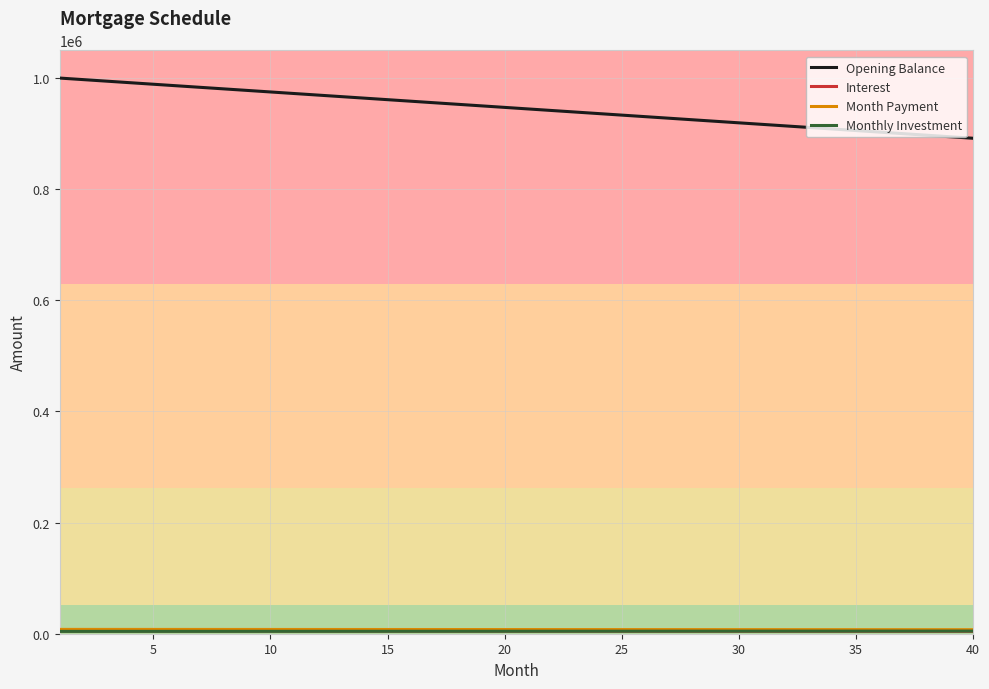

What is the greatest value displayed?

1000000.0